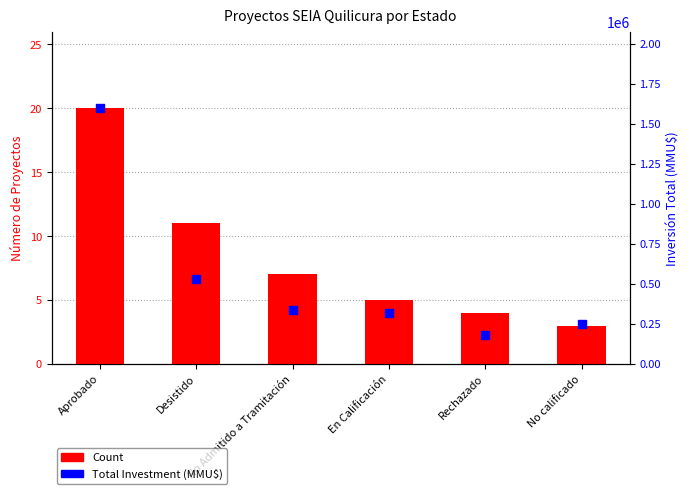

At how many categories does at least one series exceed 84638?

6